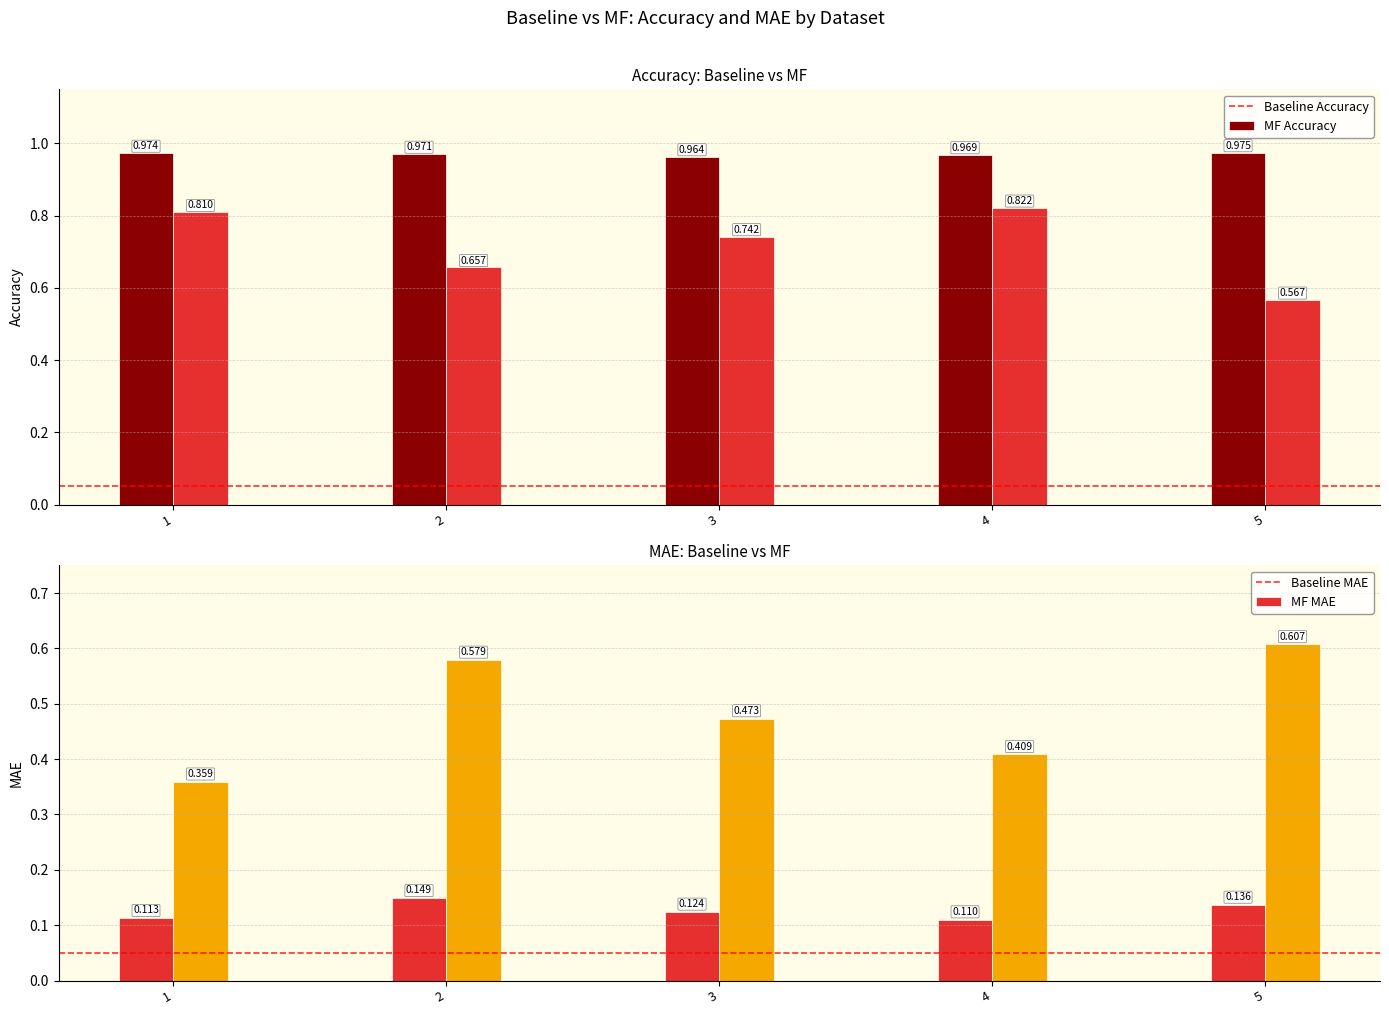

What is the total value across all series at 2?

2.4